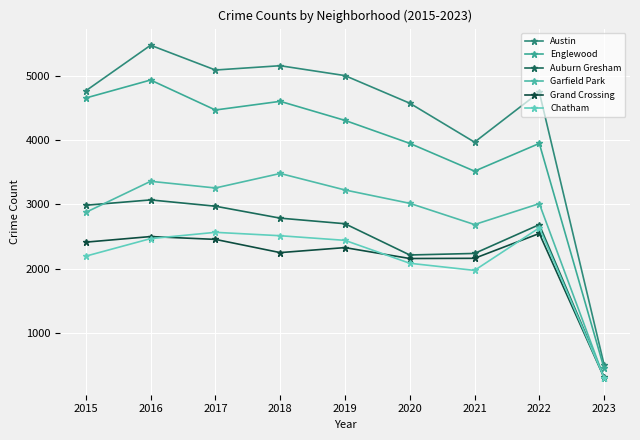

How many lines are shown in the chart?

6